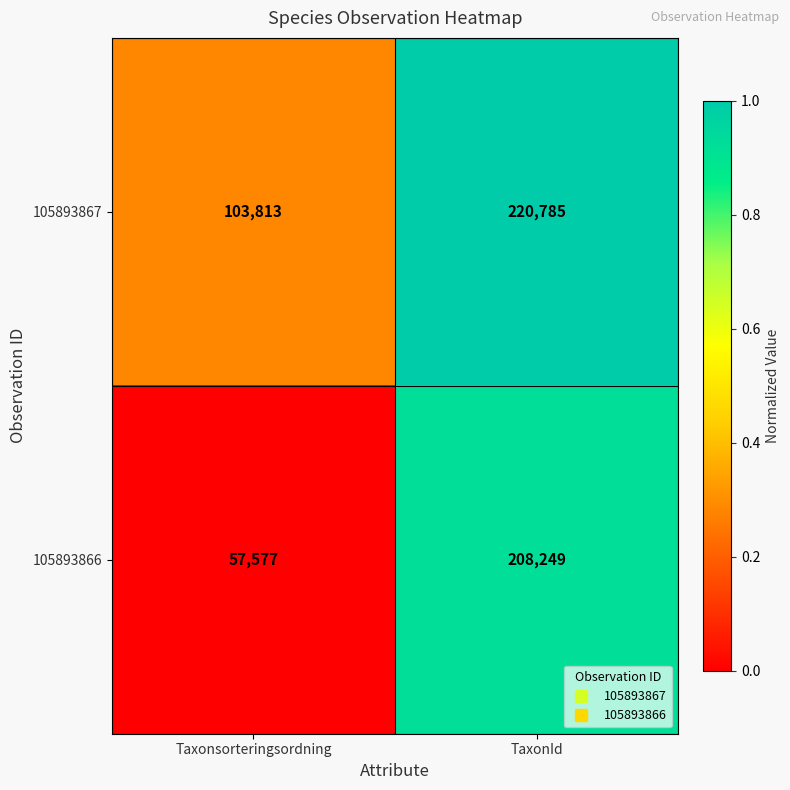

Reading left to right, what are all the values shown in this chart?

105893867: 103813	220785
105893866: 57577	208249